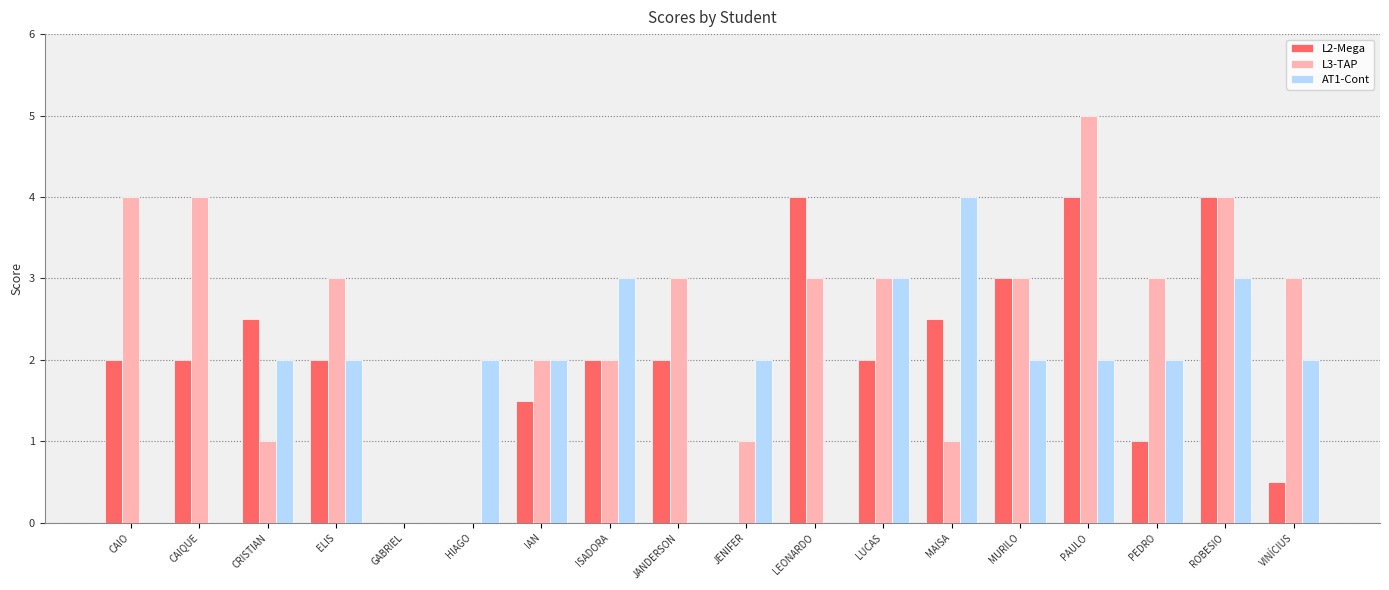

What is the sum of the L2-Mega values at LUCAS and JANDERSON?

4.0